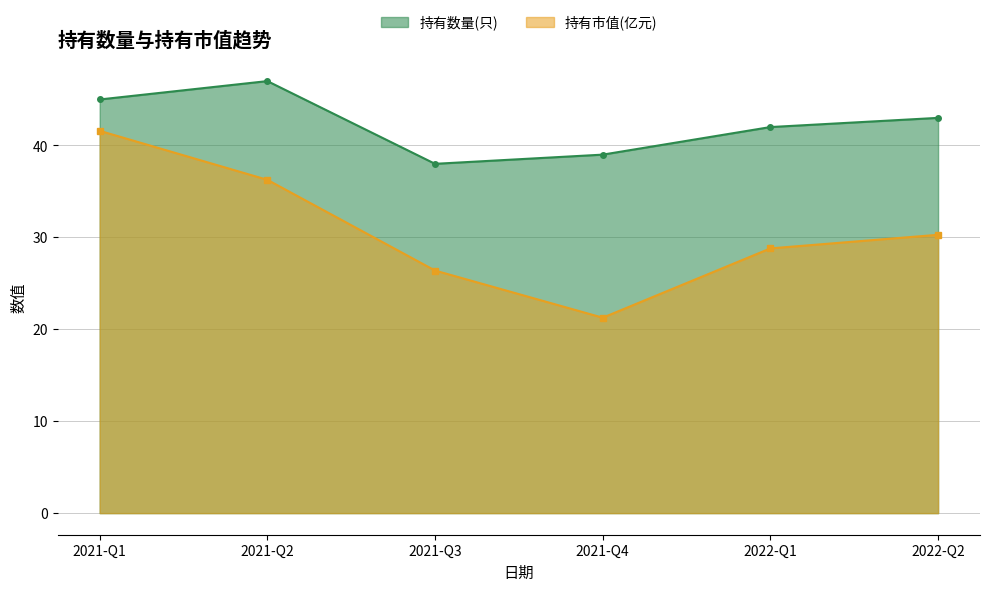

What is the value of the 持有市值(亿元) point at the 3rd from the left?

26.4